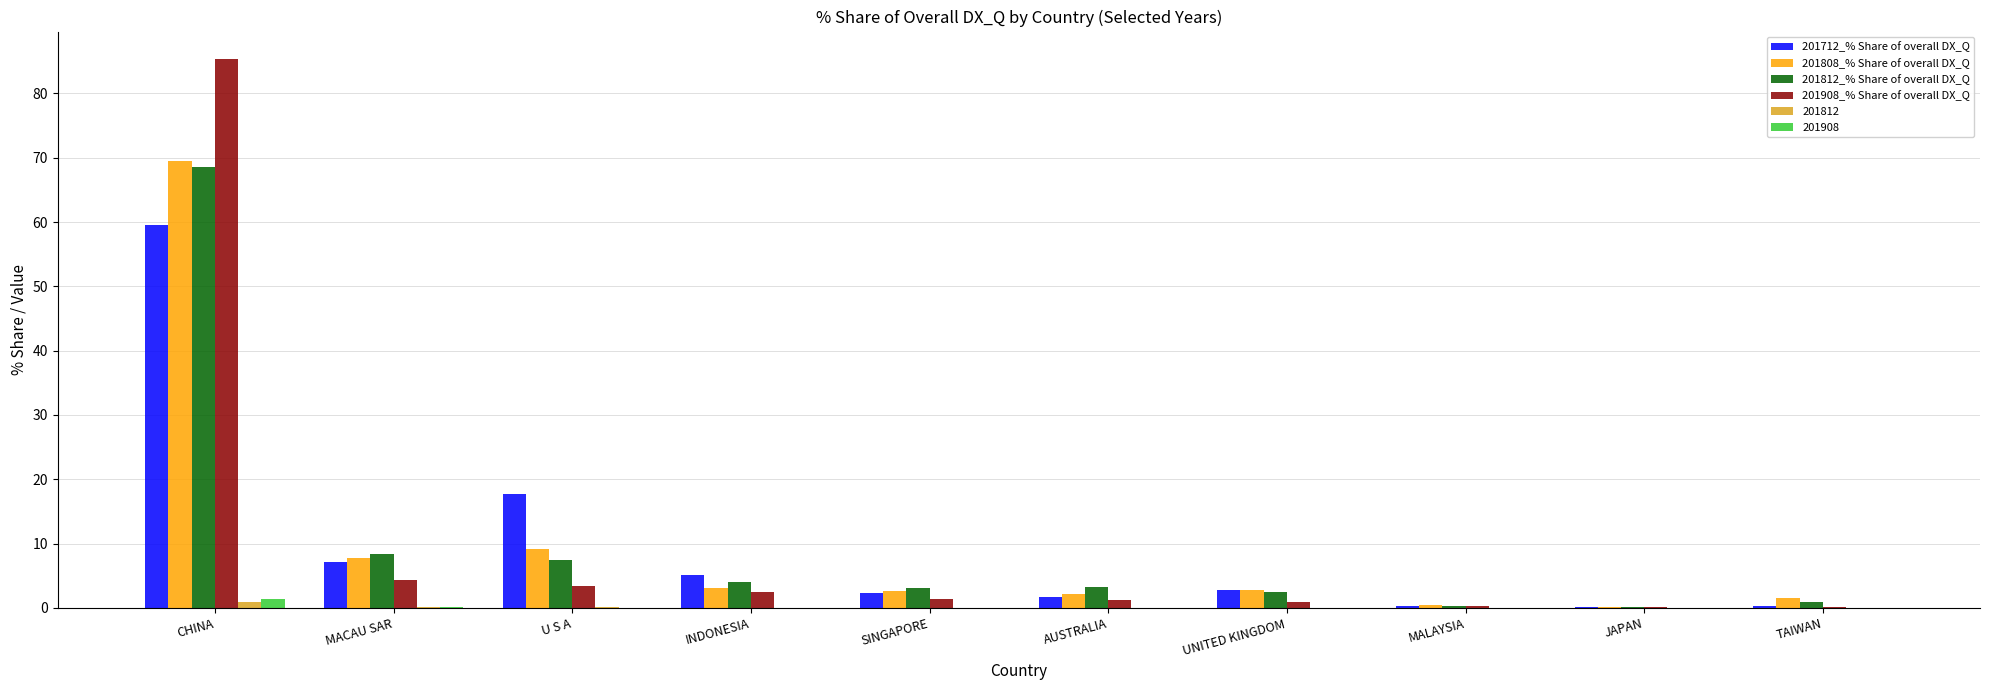

True or false: 201712_% Share of overall DX_Q has a value of 59.6 at CHINA.

True